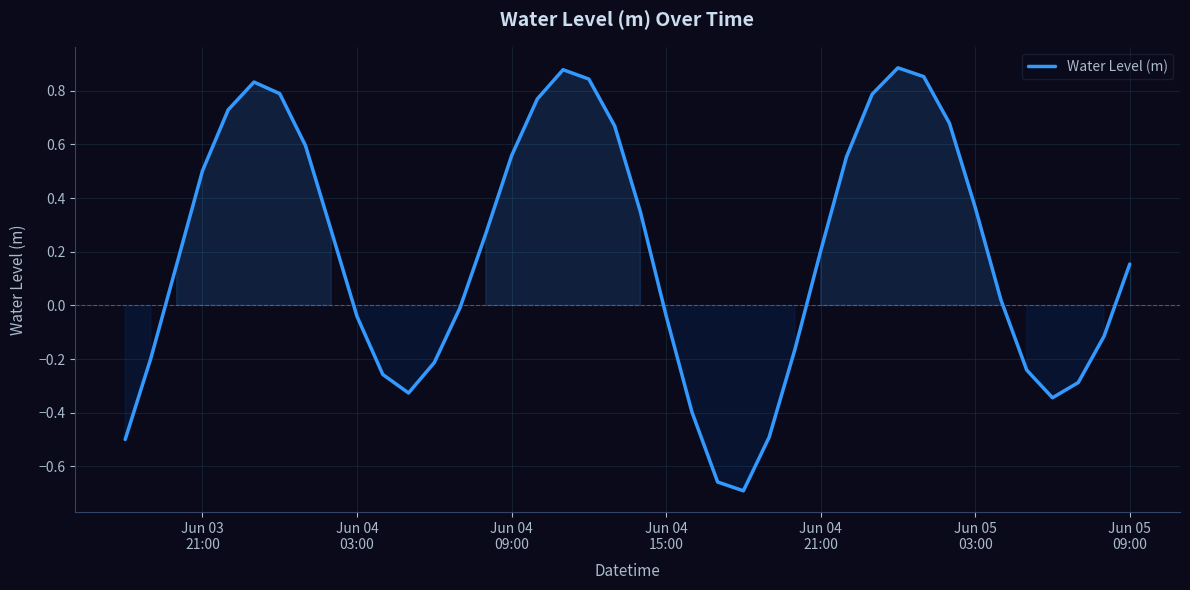

What is the difference between the maximum and minimum values?

1.6